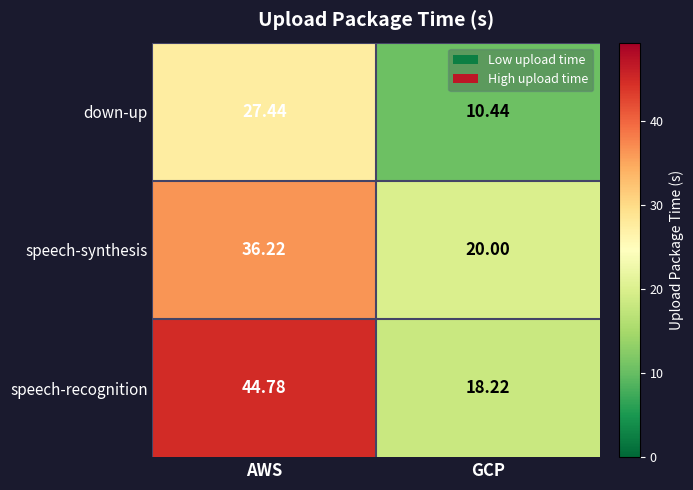

List the series in order of their overall mean, highest first.

speech-recognition, speech-synthesis, down-up